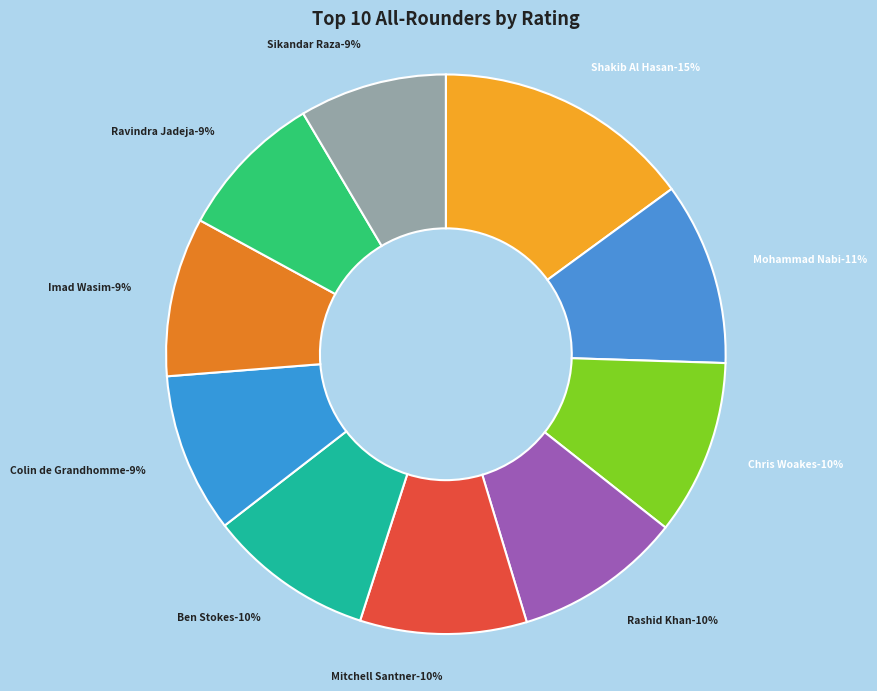

Between Ben Stokes and Mitchell Santner, which is larger?

Mitchell Santner